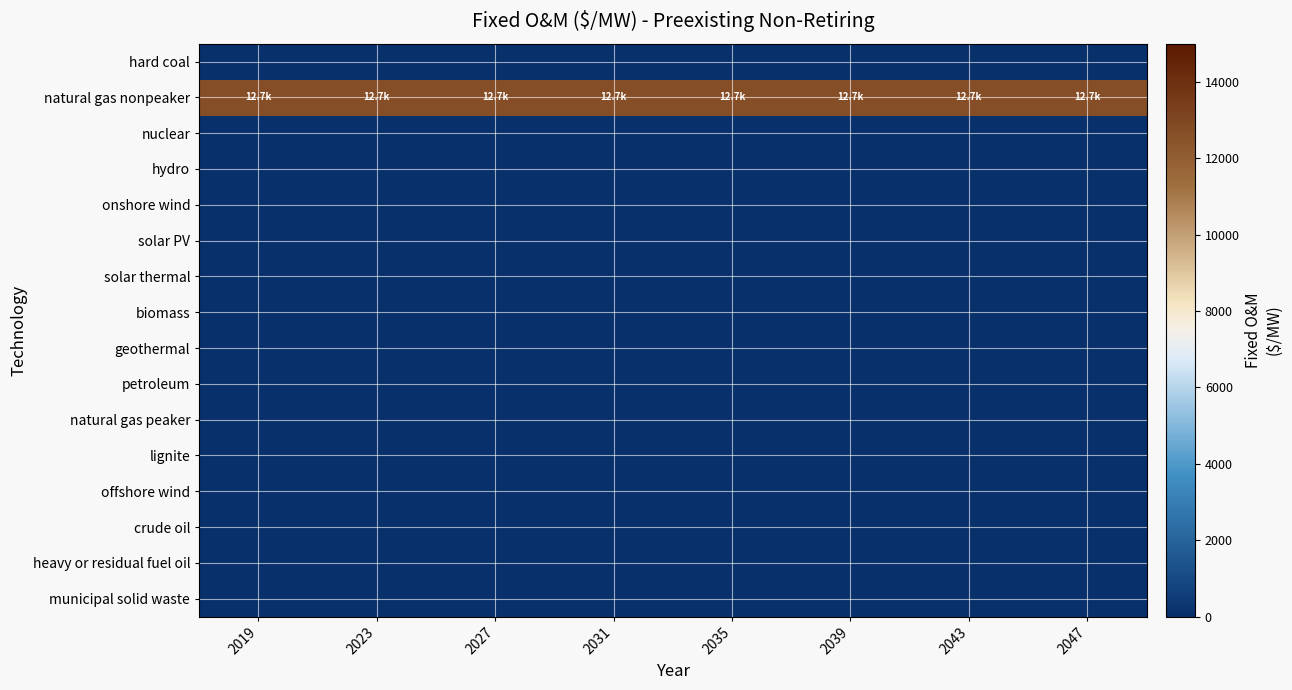

Reading left to right, transcribe all the data shown in this chart.

hard coal: 2019=0.0	2023=0.0	2027=0.0	2031=0.0	2035=0.0	2039=0.0	2043=0.0	2047=0.0
natural gas nonpeaker: 2019=12708.0	2023=12708.0	2027=12708.0	2031=12708.0	2035=12708.0	2039=12708.0	2043=12708.0	2047=12708.0
nuclear: 2019=0.0	2023=0.0	2027=0.0	2031=0.0	2035=0.0	2039=0.0	2043=0.0	2047=0.0
hydro: 2019=0.0	2023=0.0	2027=0.0	2031=0.0	2035=0.0	2039=0.0	2043=0.0	2047=0.0
onshore wind: 2019=0.0	2023=0.0	2027=0.0	2031=0.0	2035=0.0	2039=0.0	2043=0.0	2047=0.0
solar PV: 2019=0.0	2023=0.0	2027=0.0	2031=0.0	2035=0.0	2039=0.0	2043=0.0	2047=0.0
solar thermal: 2019=0.0	2023=0.0	2027=0.0	2031=0.0	2035=0.0	2039=0.0	2043=0.0	2047=0.0
biomass: 2019=0.0	2023=0.0	2027=0.0	2031=0.0	2035=0.0	2039=0.0	2043=0.0	2047=0.0
geothermal: 2019=0.0	2023=0.0	2027=0.0	2031=0.0	2035=0.0	2039=0.0	2043=0.0	2047=0.0
petroleum: 2019=0.0	2023=0.0	2027=0.0	2031=0.0	2035=0.0	2039=0.0	2043=0.0	2047=0.0
natural gas peaker: 2019=0.0	2023=0.0	2027=0.0	2031=0.0	2035=0.0	2039=0.0	2043=0.0	2047=0.0
lignite: 2019=0.0	2023=0.0	2027=0.0	2031=0.0	2035=0.0	2039=0.0	2043=0.0	2047=0.0
offshore wind: 2019=0.0	2023=0.0	2027=0.0	2031=0.0	2035=0.0	2039=0.0	2043=0.0	2047=0.0
crude oil: 2019=0.0	2023=0.0	2027=0.0	2031=0.0	2035=0.0	2039=0.0	2043=0.0	2047=0.0
heavy or residual fuel oil: 2019=0.0	2023=0.0	2027=0.0	2031=0.0	2035=0.0	2039=0.0	2043=0.0	2047=0.0
municipal solid waste: 2019=0.0	2023=0.0	2027=0.0	2031=0.0	2035=0.0	2039=0.0	2043=0.0	2047=0.0